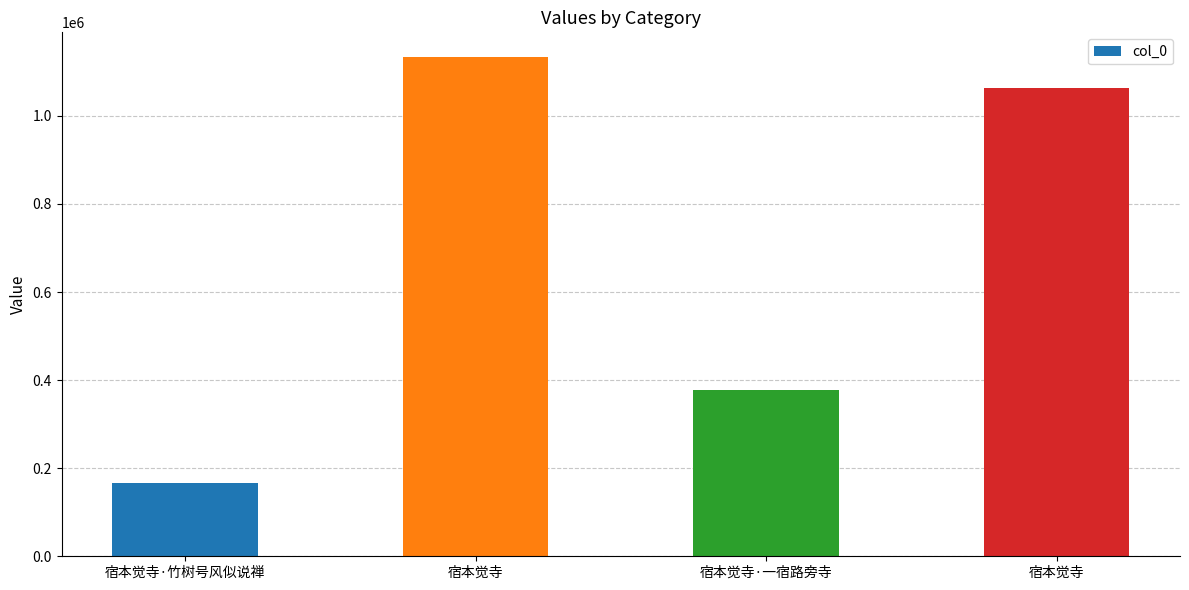

How many values are below 1064054?

2